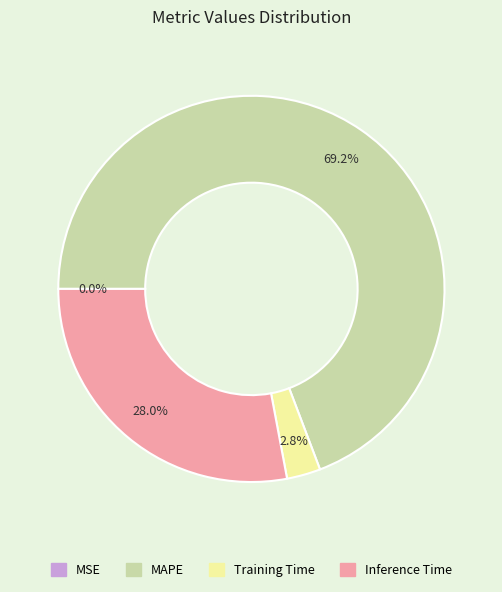

To the nearest percent, what is the combined percentage of Inference Time and MAPE?

97%